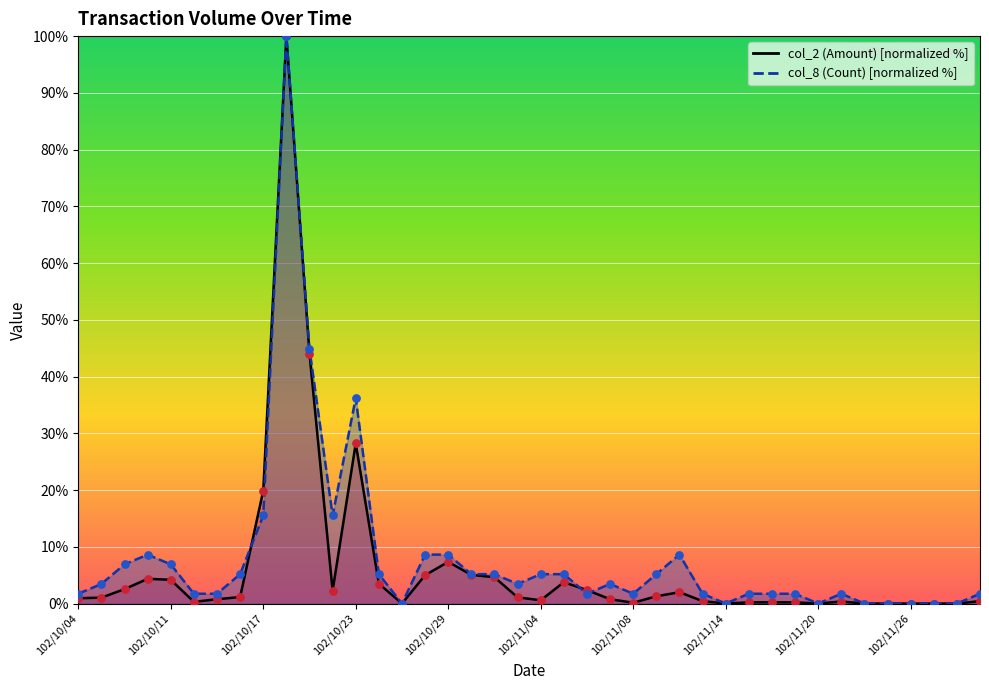

Which series reaches the minimum Y coordinate?

col_2 (Amount)